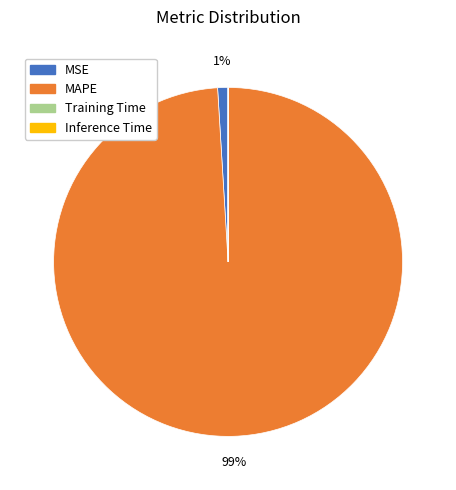

Which slice is the largest?

MAPE